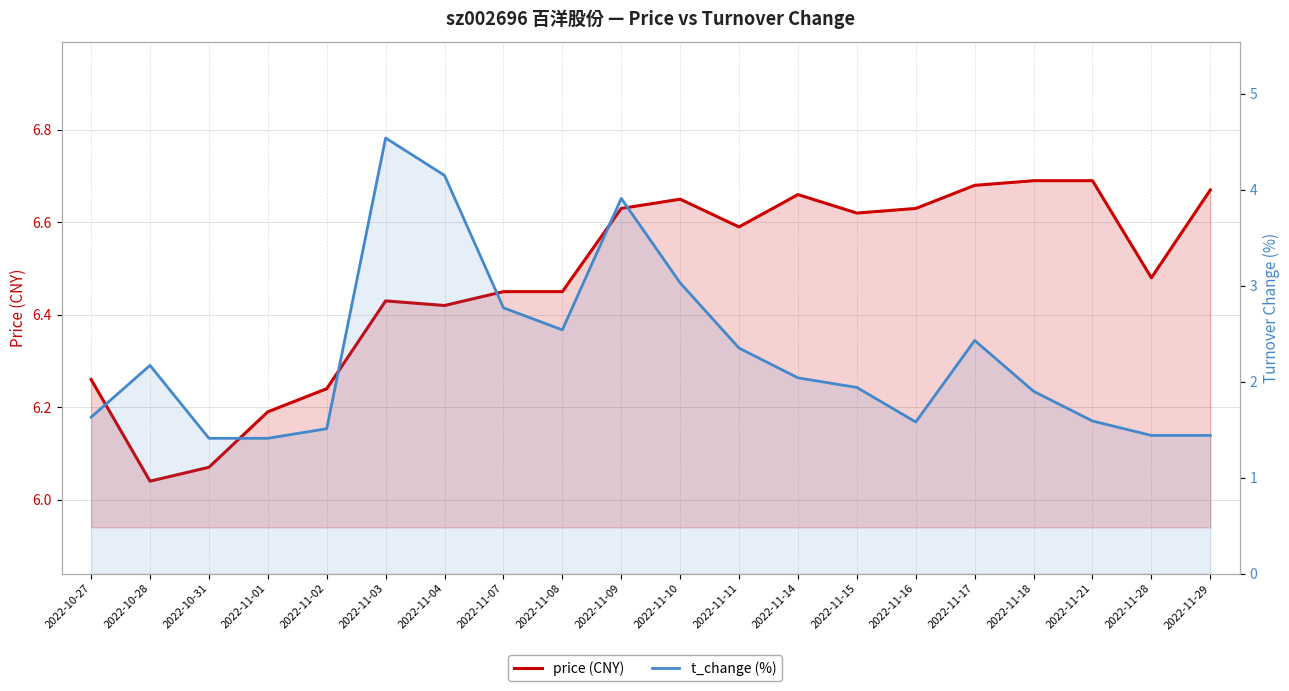

What is the spread (max minus min) of values at 2022-11-01?

4.8